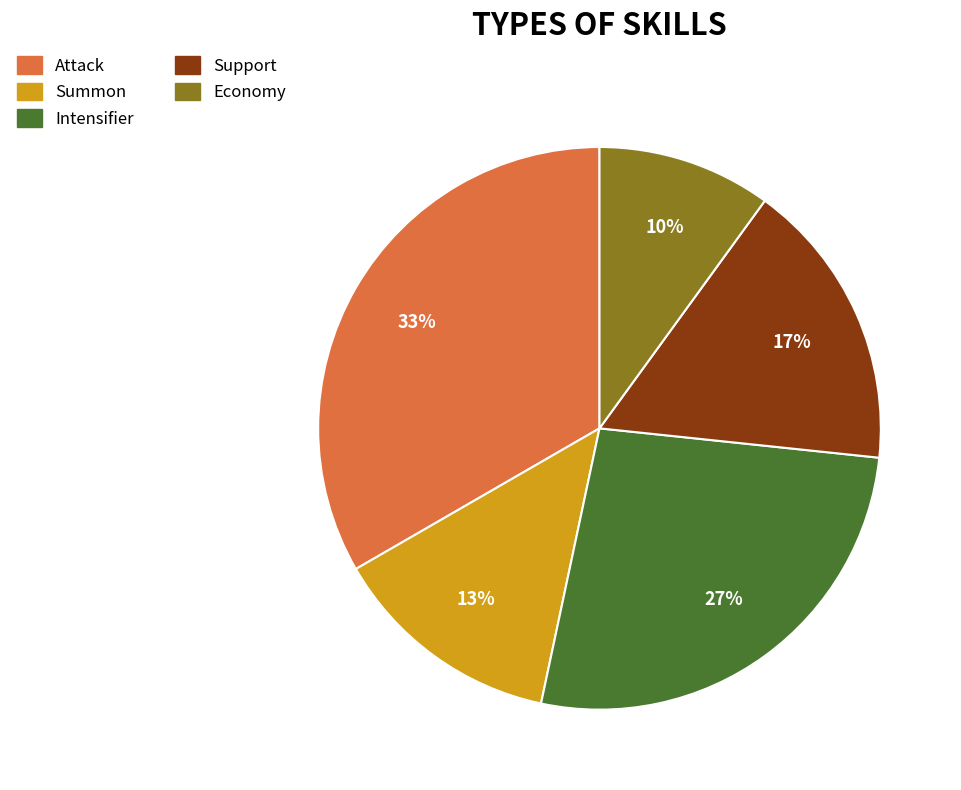

To the nearest percent, what is the difference between the largest and smallest slice percentages?

23%